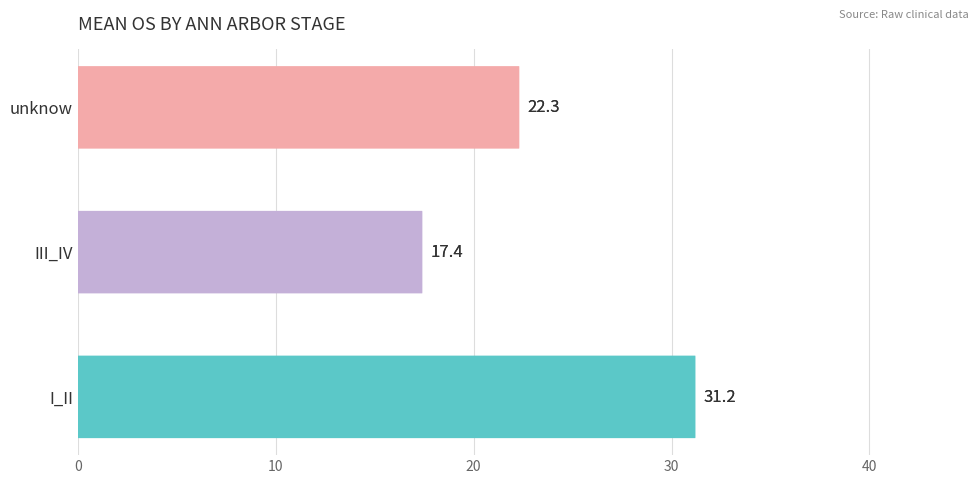

Reading left to right, extract all data points from this chart.

31.2	17.4	22.3